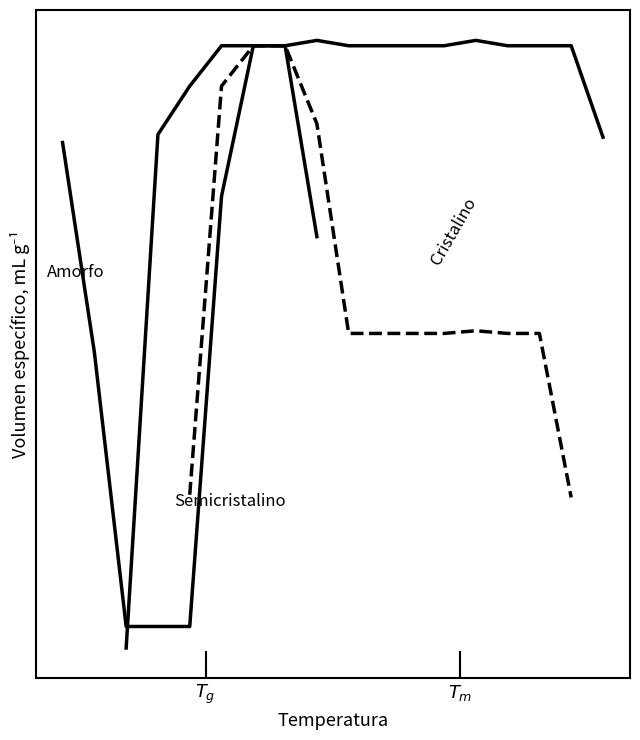

How many lines are shown in the chart?

3